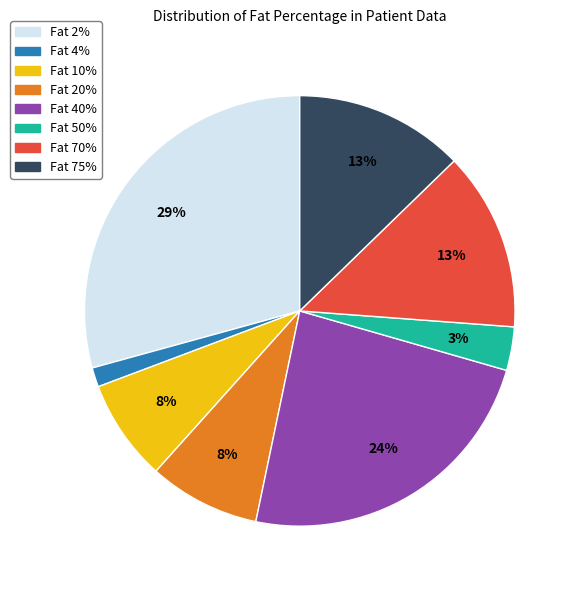

Does Fat 10% represent more than half of the total?

No